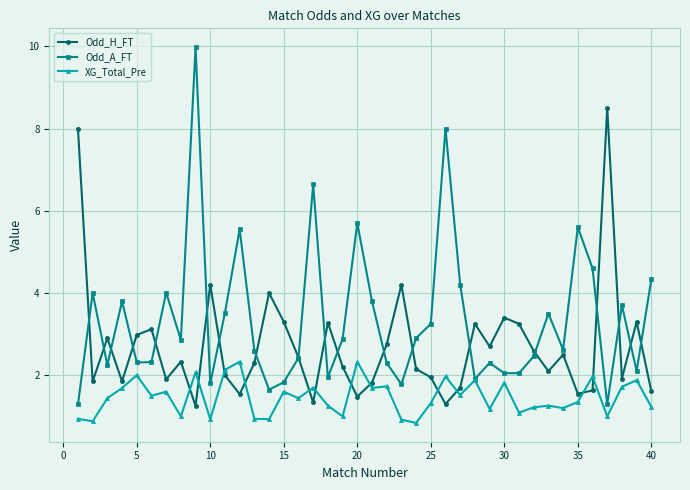

Which series has the largest range (max minus min)?

Odd_A_FT